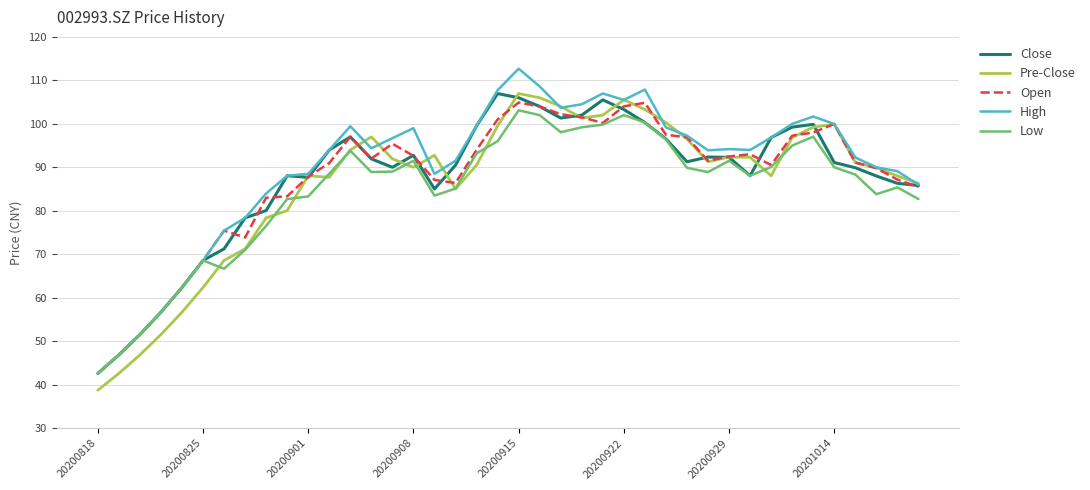

True or false: Pre-Close has more than 1 points higher than both neighbors.

True